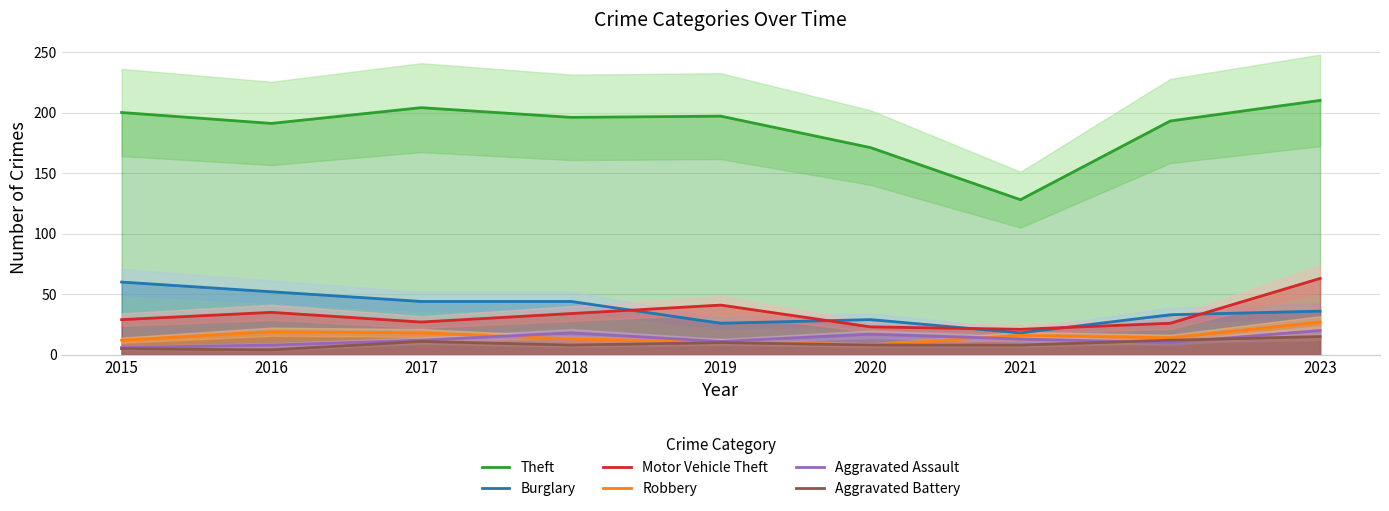

How many values in the Theft series are below 196?

4